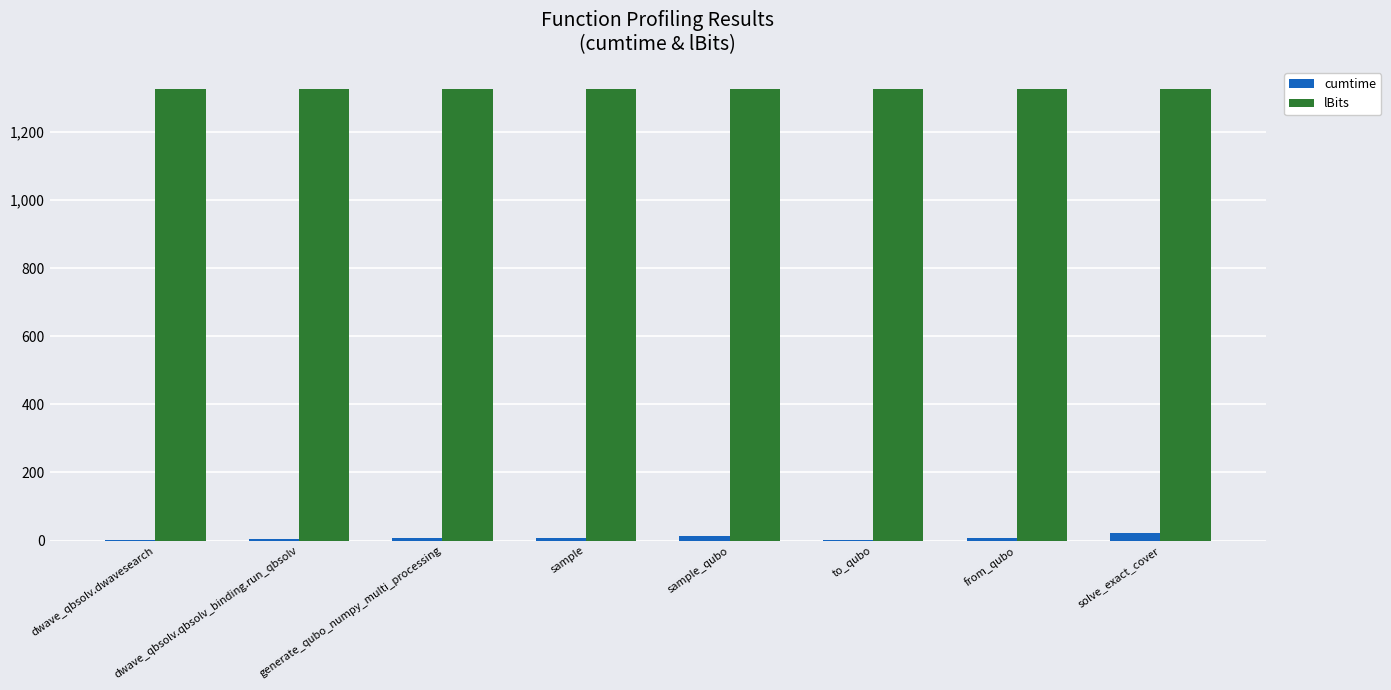

What is the approximate value of lBits at from_qubo?

1325.0